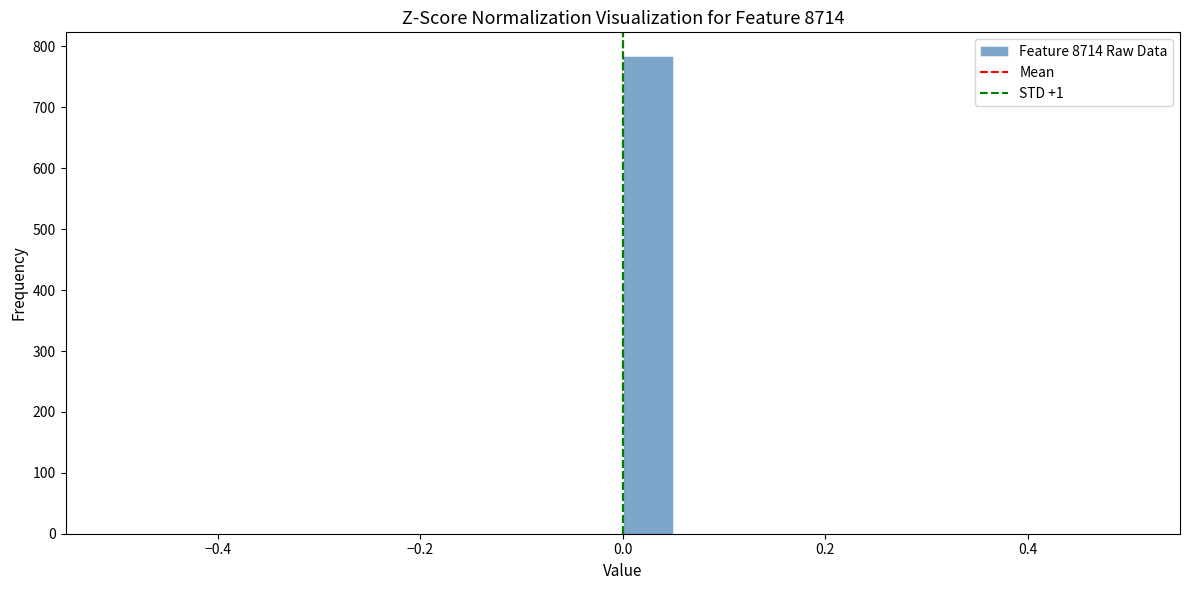

Read against the x-axis, roughly where is the centre of the tallest bar?

0.02